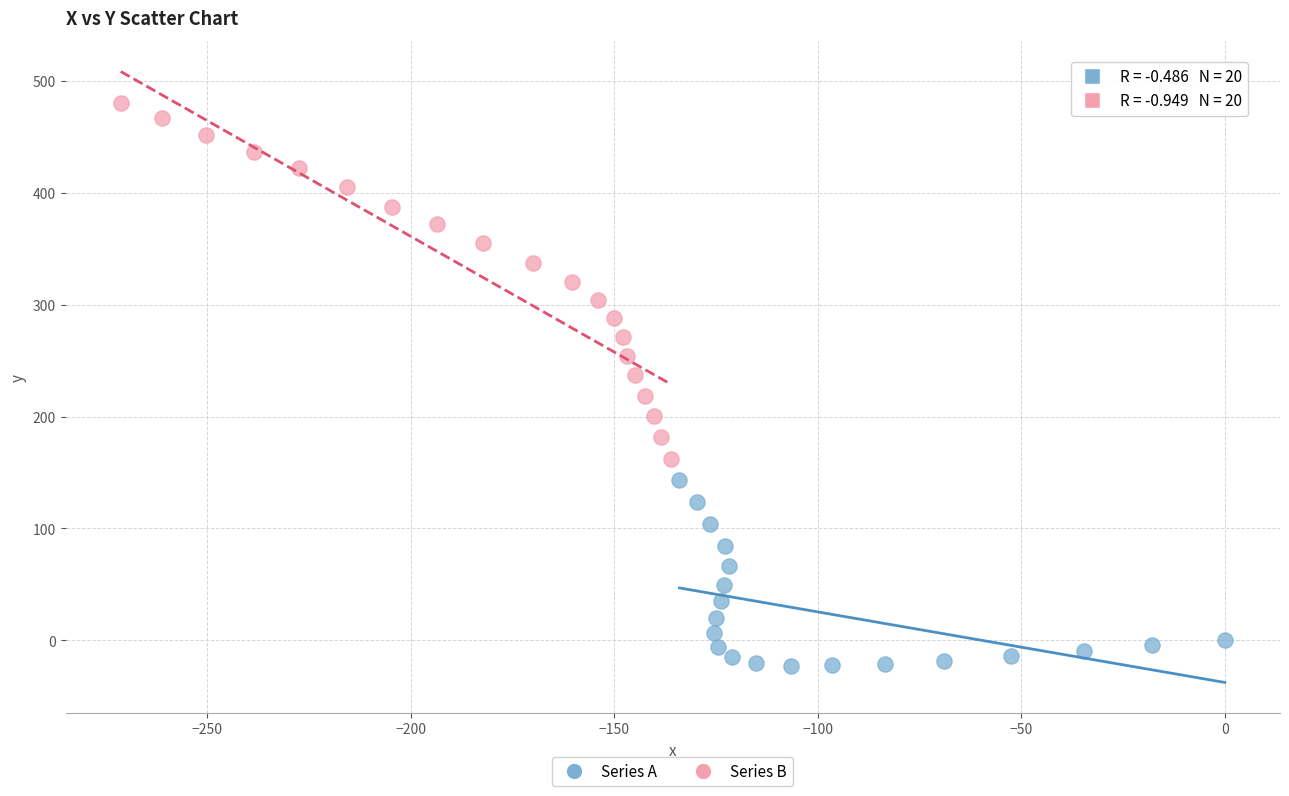

Which series has the largest Y range (max minus min)?

Series B